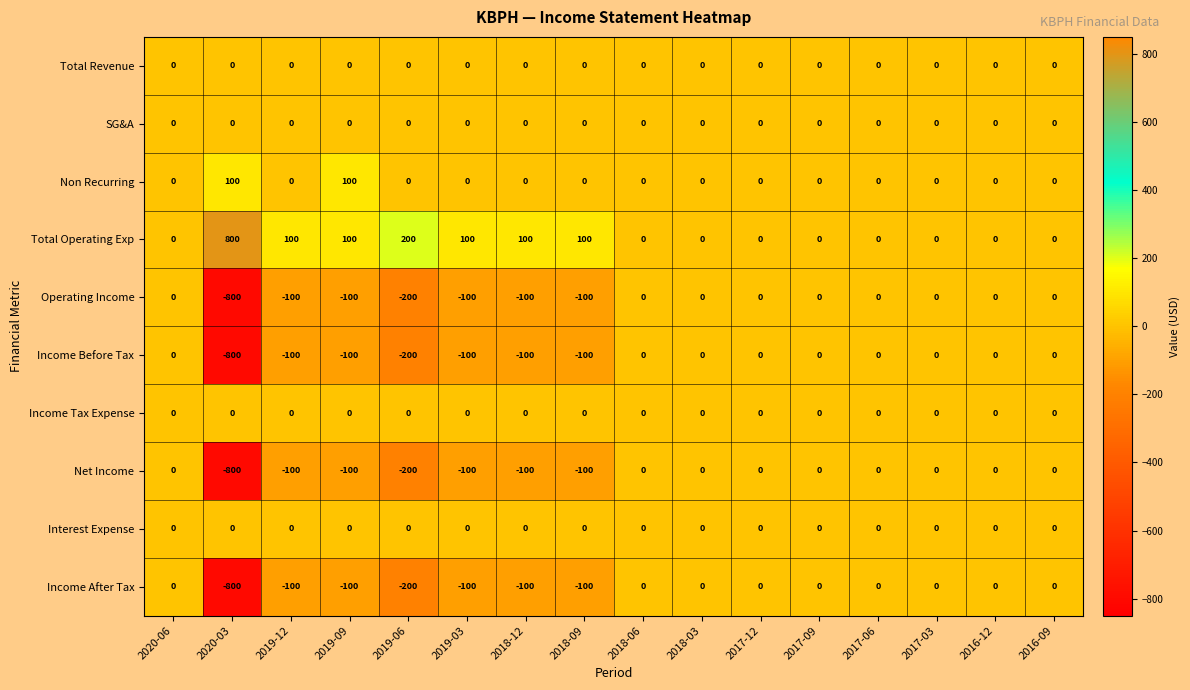

At which label is Income After Tax closest to -400?

2019-06